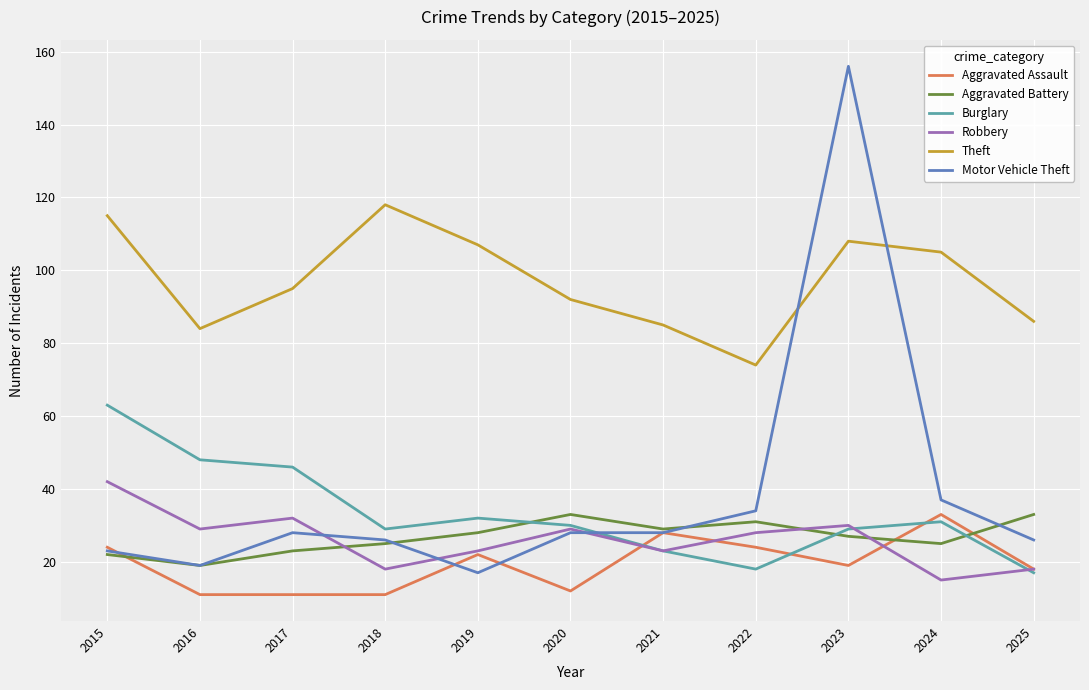

True or false: Robbery has more than 2 interior local peaks.

True